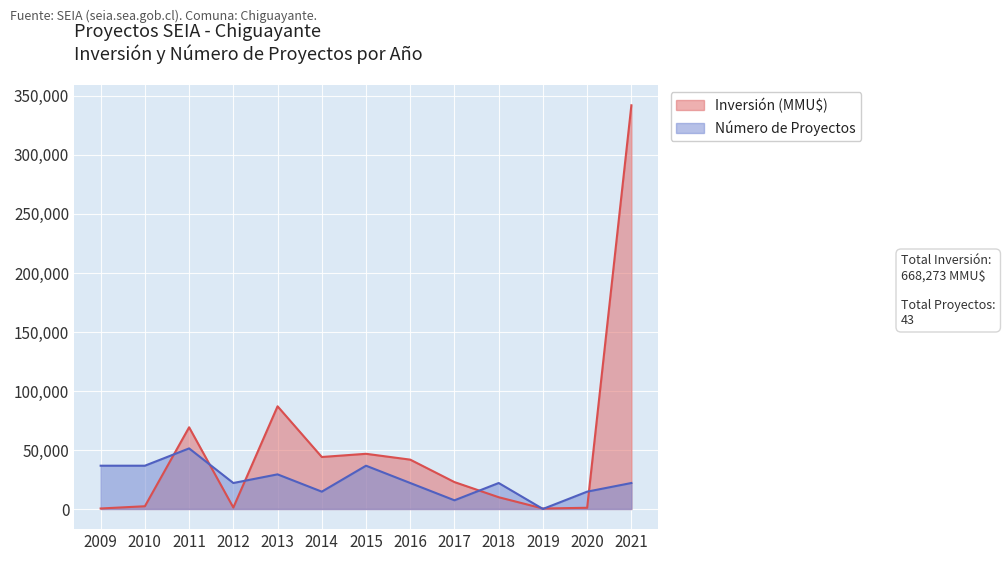

Is it true that Inversión (MMU$) equals 69156.0 at 2011?

True